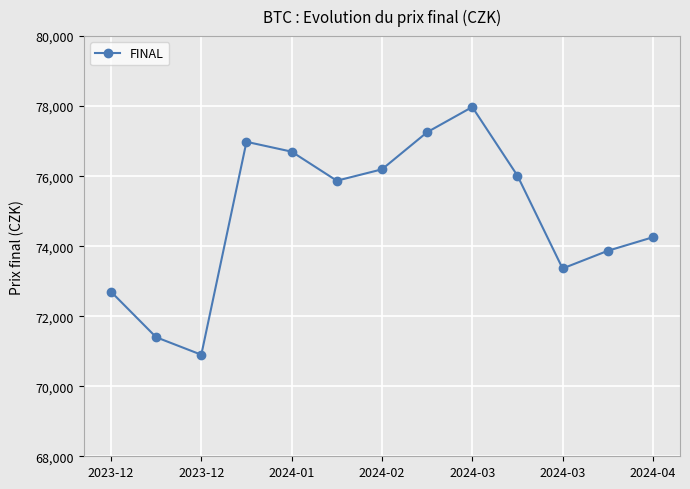

Reading left to right, extract all data points from this chart.

72700	71400	70900	76981	76700	75870	76195	77255	77975	76015	73363	73868	74256